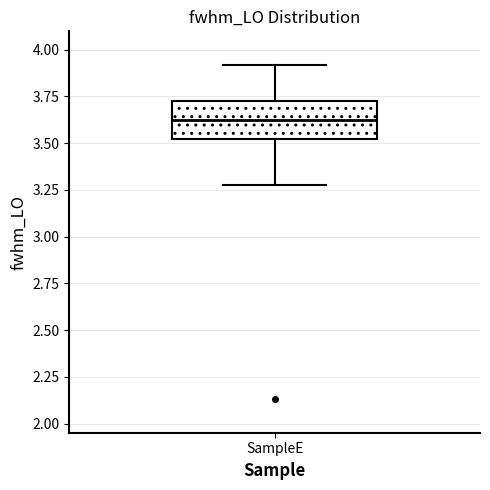

Transcribe this box plot: give where the median line is, the range the box spans, and where the two whiskers end, as read against the y-axis. The values are not printed on the chart, so give them approximately, as read against the axis.

median 3.60, box 3.50 to 3.75, whiskers 3.30 to 3.90